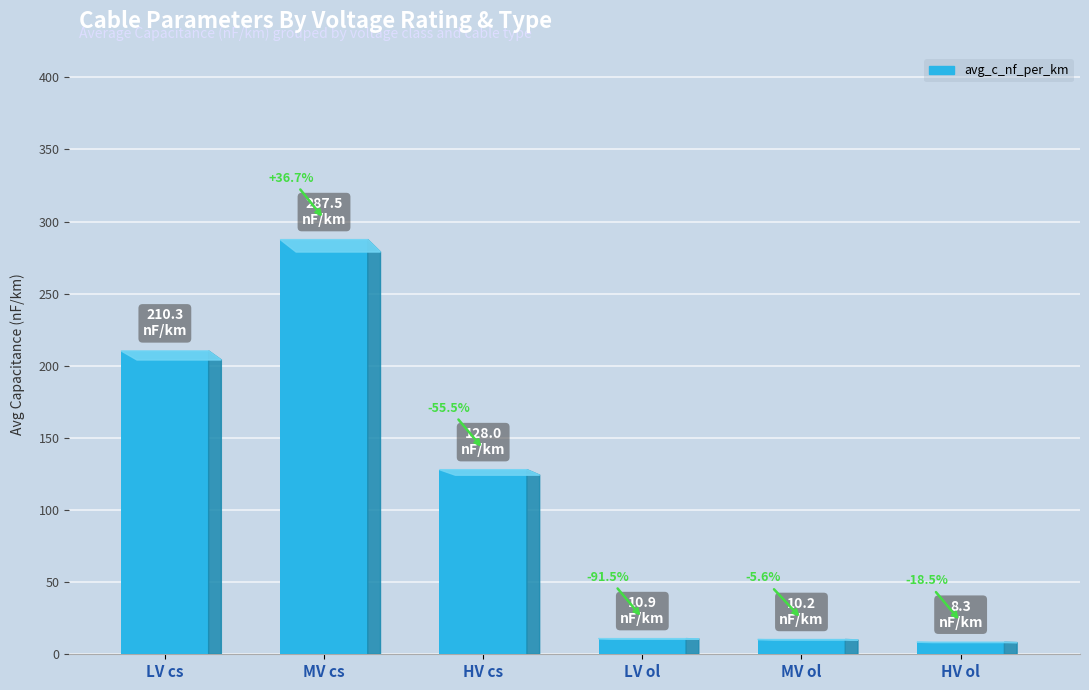

How many bars are there in total?

6